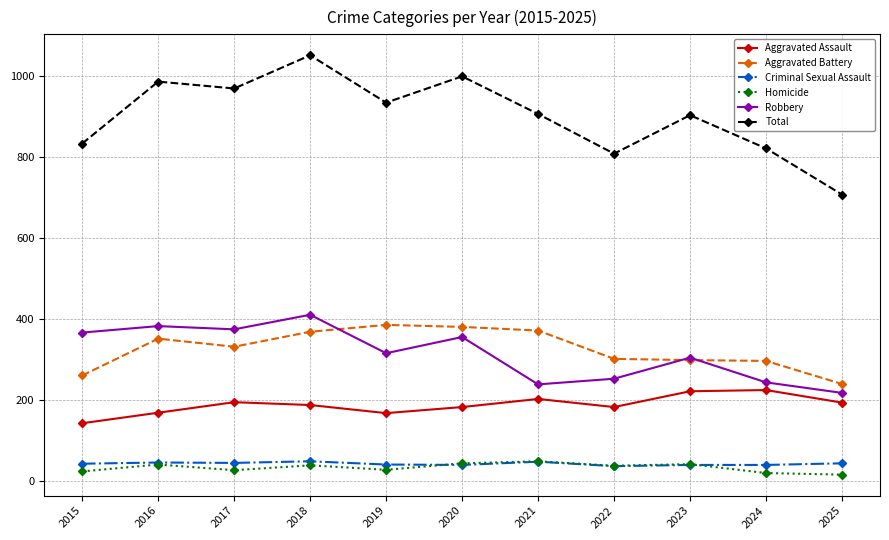

What is the difference between the Homicide values at 2019 and 2023?

14